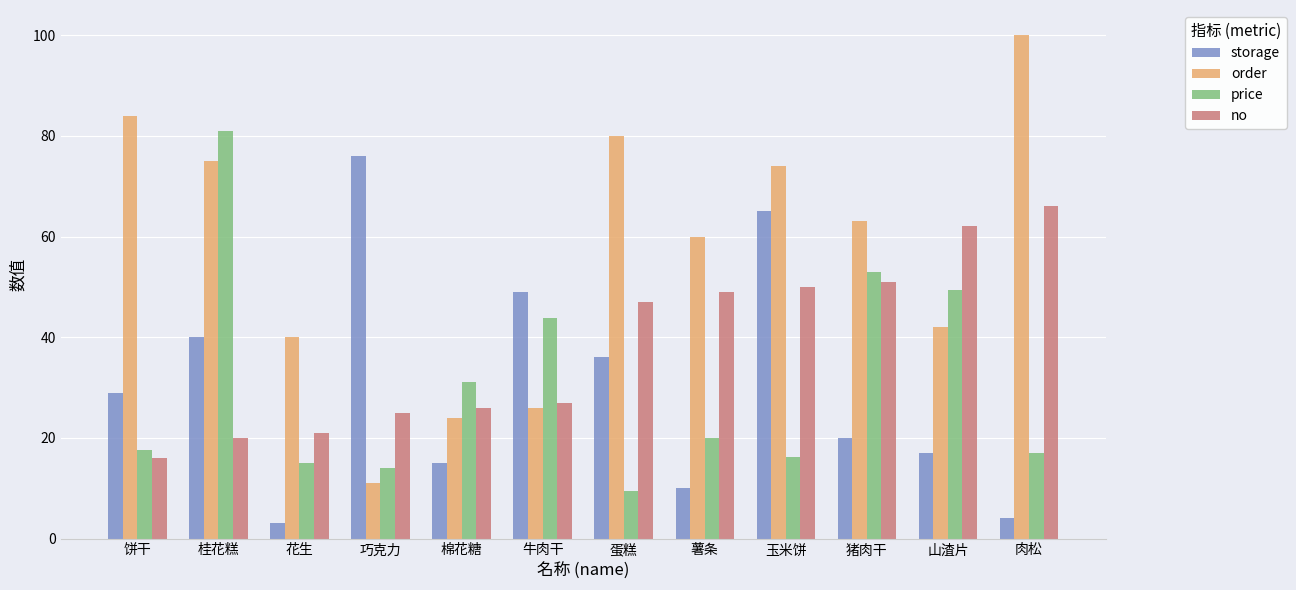

Reading left to right, transcribe all the data shown in this chart.

storage: 饼干=29.0	桂花糕=40.0	花生=3.0	巧克力=76.0	棉花糖=15.0	牛肉干=49.0	蛋糕=36.0	薯条=10.0	玉米饼=65.0	猪肉干=20.0	山渣片=17.0	肉松=4.0
order: 饼干=84.0	桂花糕=75.0	花生=40.0	巧克力=11.0	棉花糖=24.0	牛肉干=26.0	蛋糕=80.0	薯条=60.0	玉米饼=74.0	猪肉干=63.0	山渣片=42.0	肉松=100.0
price: 饼干=17.5	桂花糕=81.0	花生=15.0	巧克力=14.0	棉花糖=31.2	牛肉干=43.9	蛋糕=9.5	薯条=20.0	玉米饼=16.3	猪肉干=53.0	山渣片=49.3	肉松=17.0
no: 饼干=16.0	桂花糕=20.0	花生=21.0	巧克力=25.0	棉花糖=26.0	牛肉干=27.0	蛋糕=47.0	薯条=49.0	玉米饼=50.0	猪肉干=51.0	山渣片=62.0	肉松=66.0